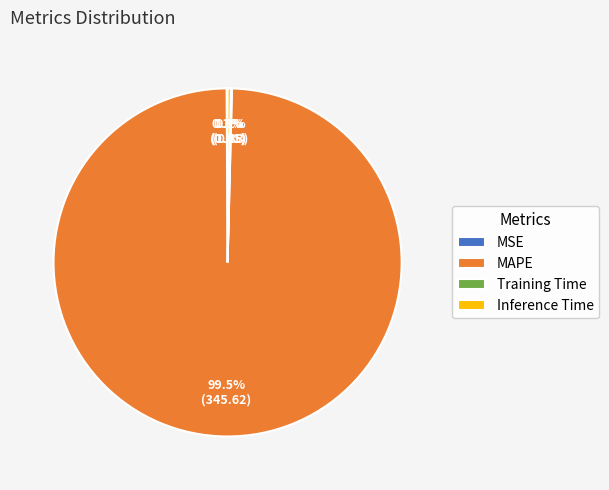

What percentage do Inference Time and MAPE together represent?

99.8%